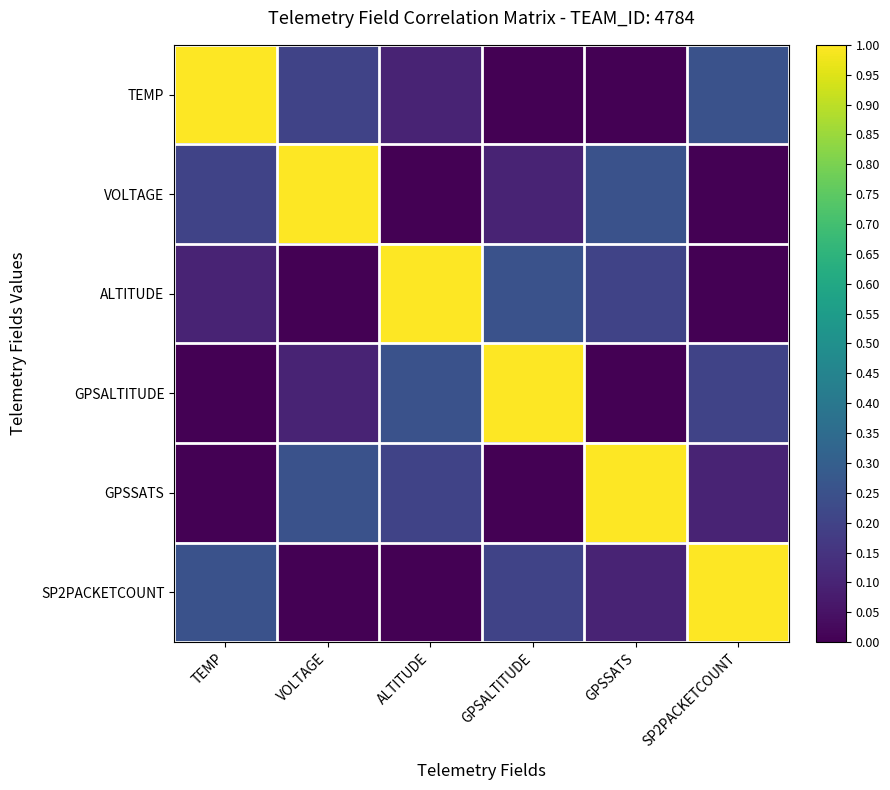

Which series has the largest total across all categories?

TEMP